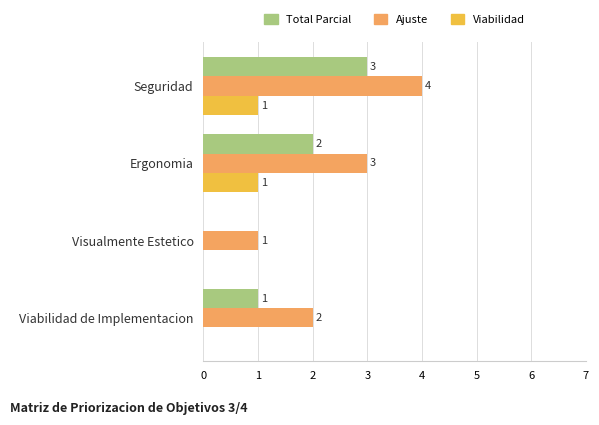

How many Ajuste values are between 2 and 4?

3